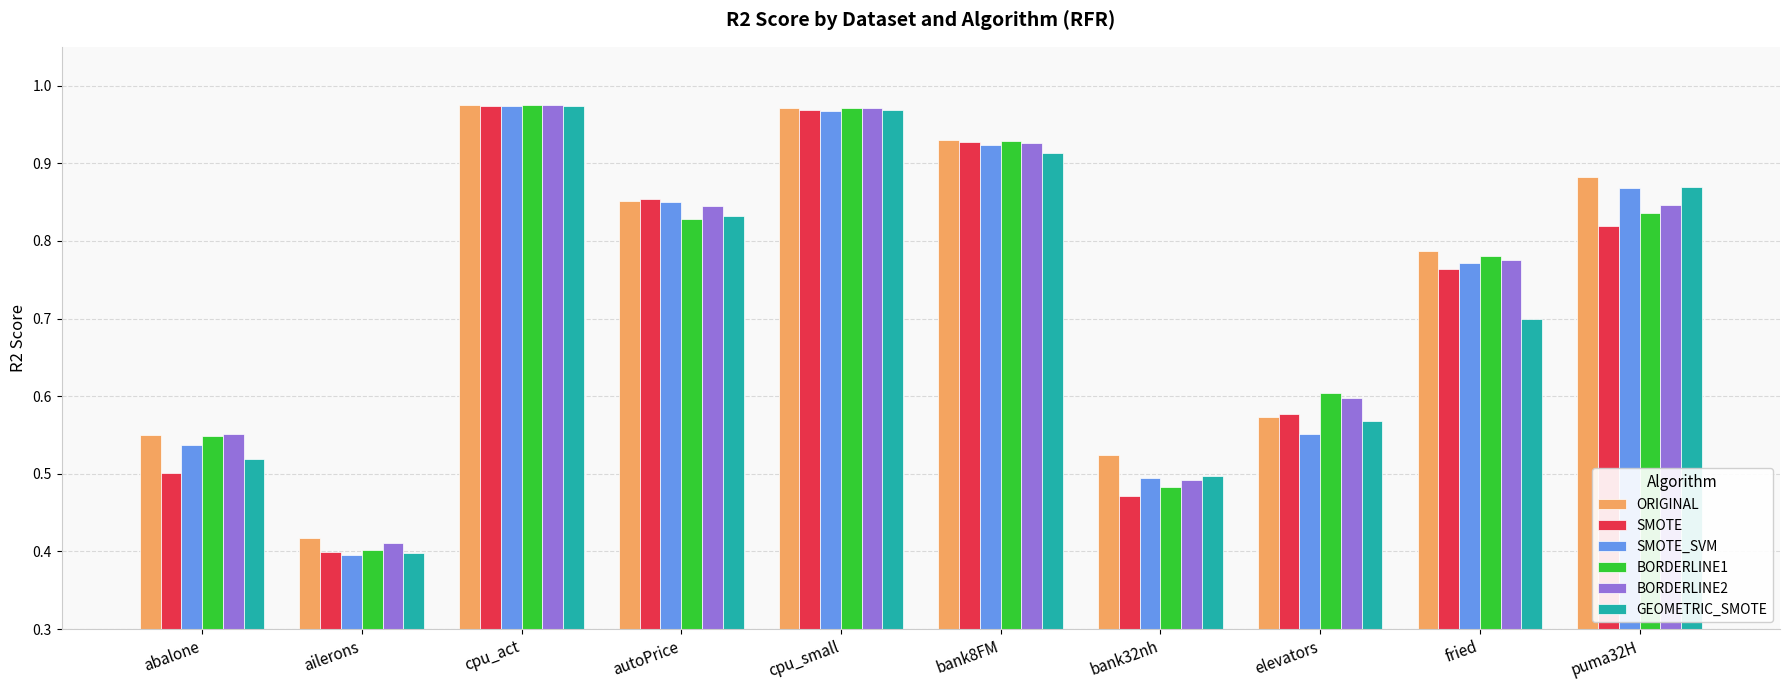

Which series has the largest range (max minus min)?

SMOTE_SVM